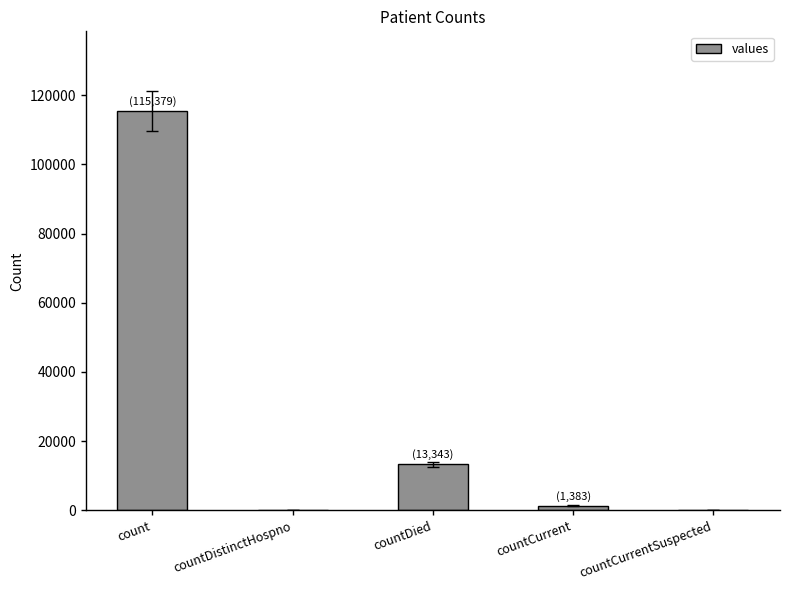

What is the maximum value shown in the chart?

115379